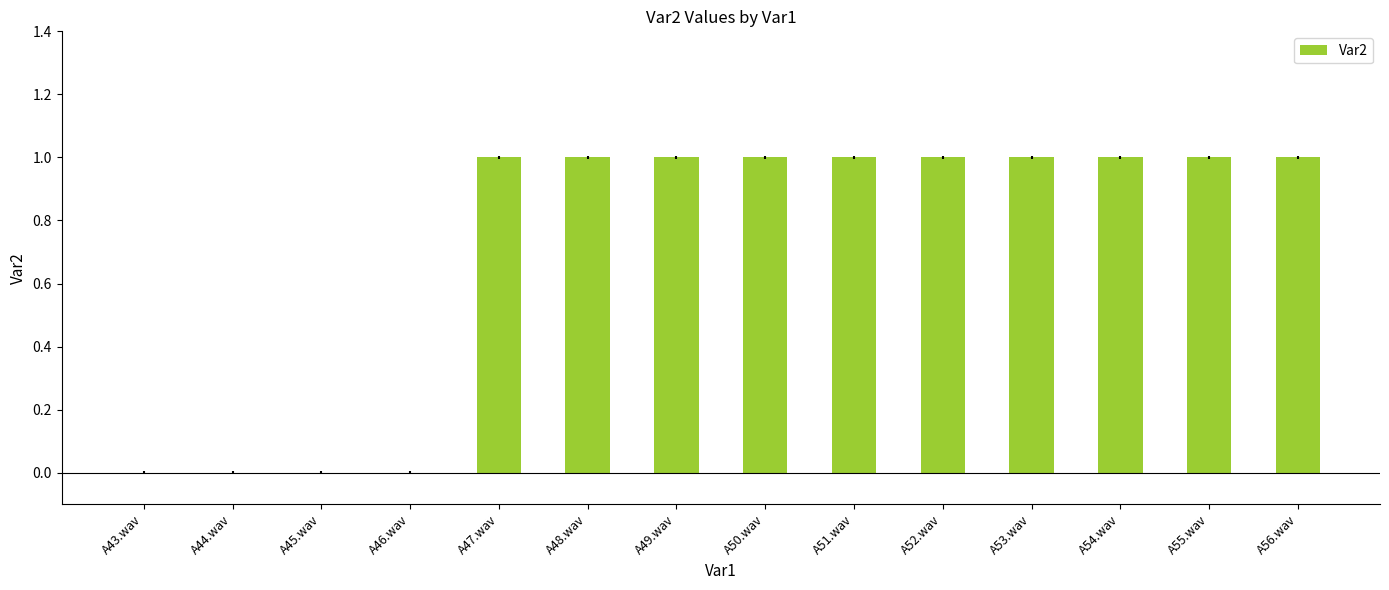

What is the sum of all values?

10